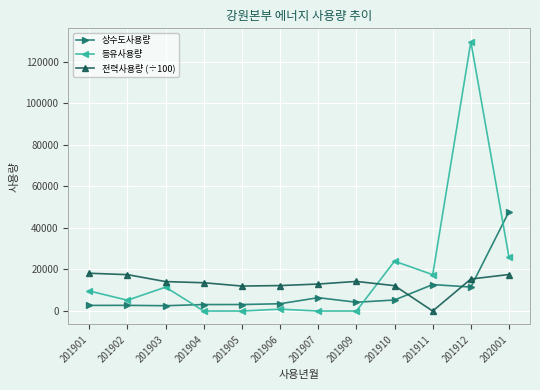

Where do 등유사용량 and 상수도사용량 first cross each other?

201903 and 201904